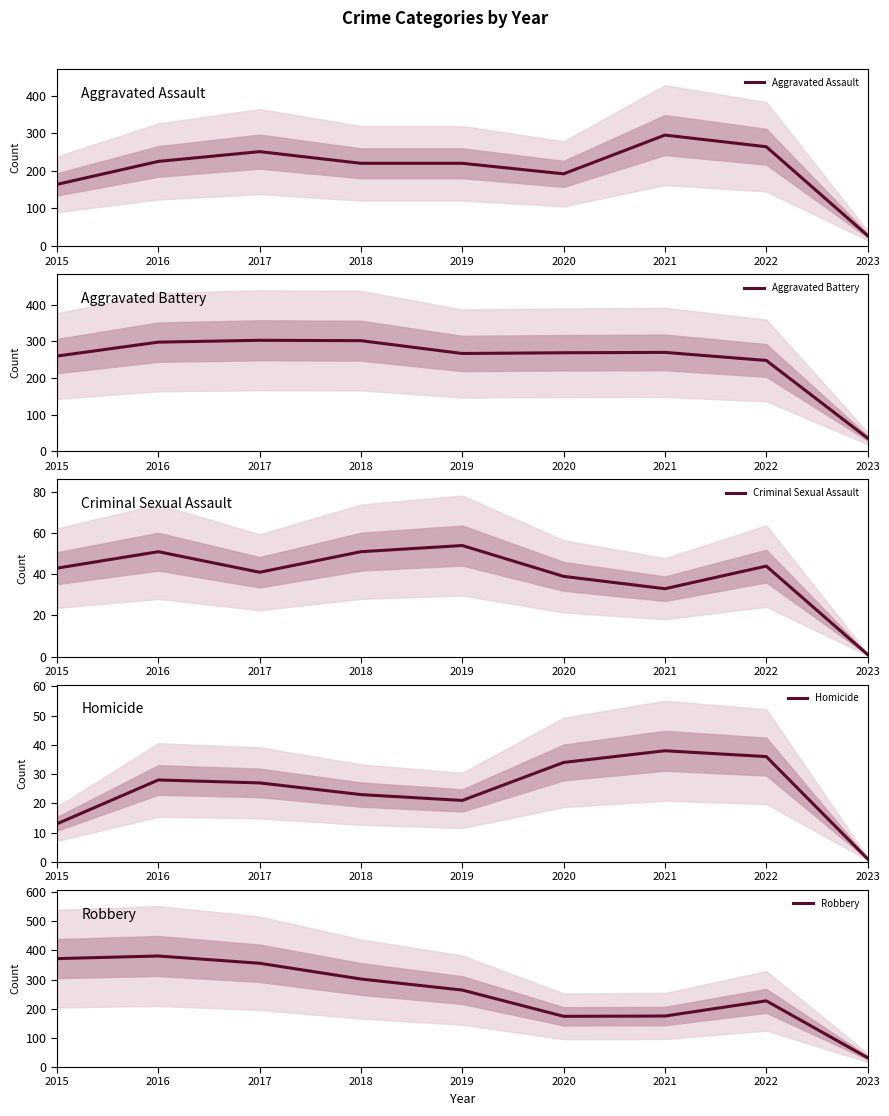

How many lines are shown in the chart?

5